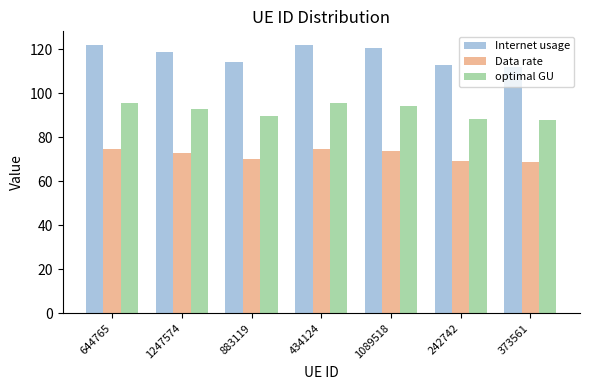

List the series in order of their peak value, lowest first.

Data rate, optimal GU, Internet usage